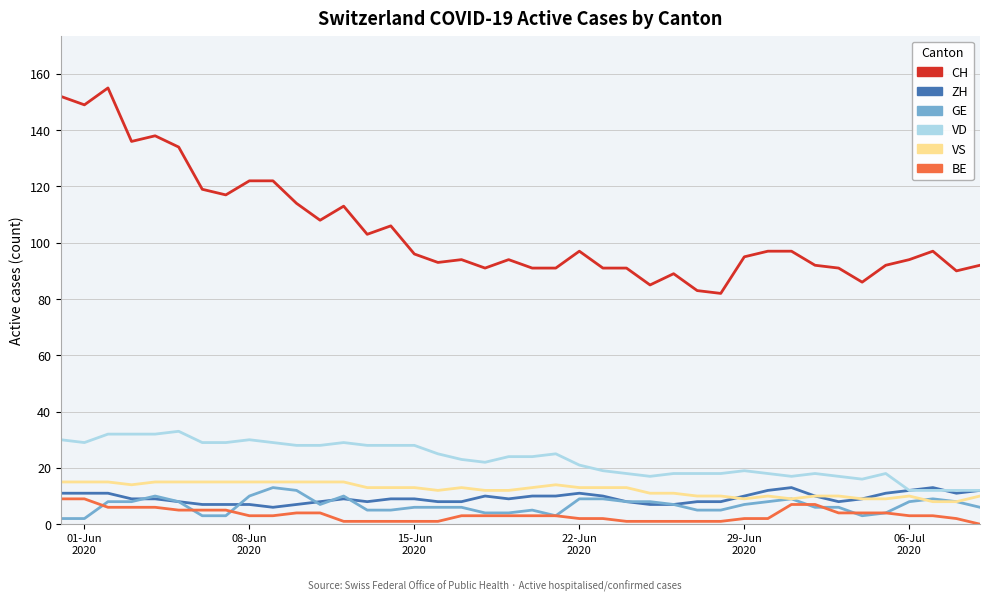

What is the average value of the ZH series?

9